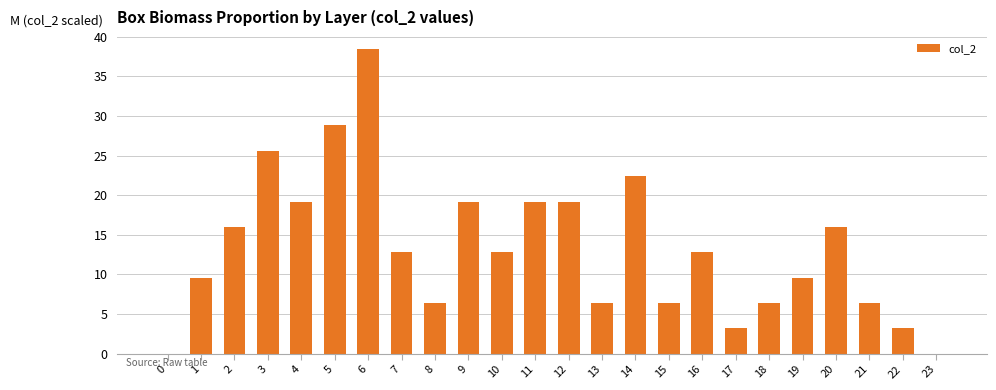

Which has a higher value, 16 or 19?

16